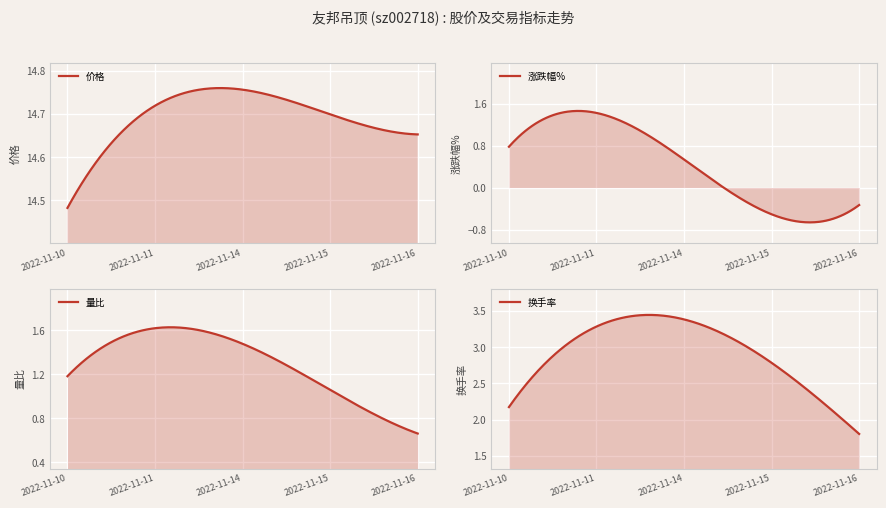

Is it true that 价格 equals 20.1 at 2022-11-16?

False